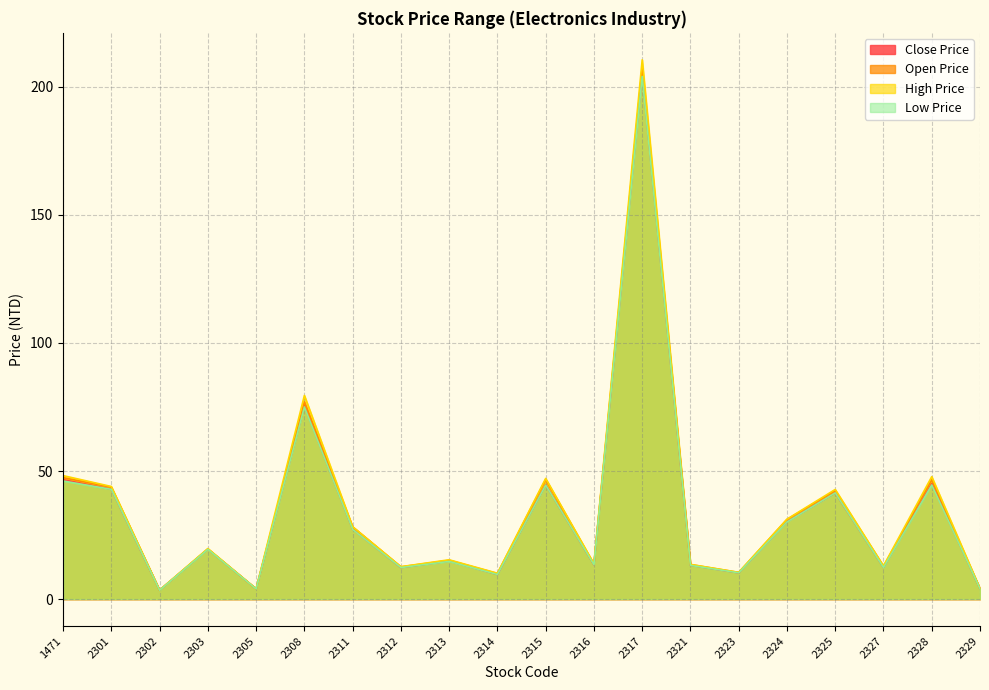

In High Price, how many points are lower than both neighbors (excluding endpoints)?

7